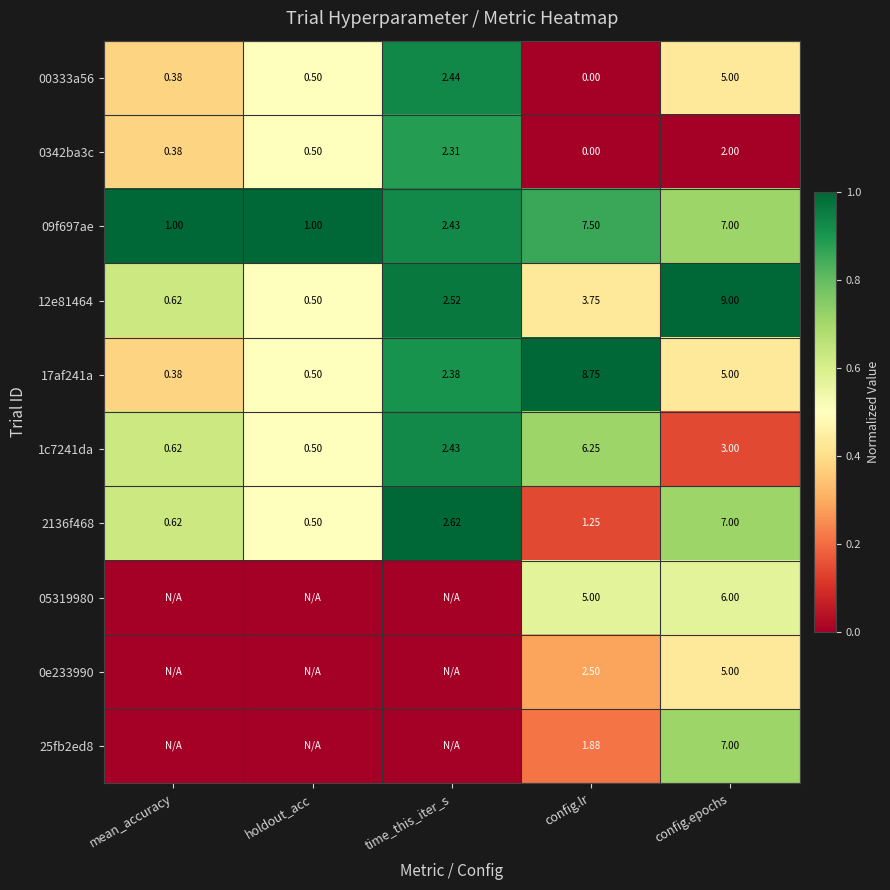

At which label does 1c7241da first exceed 2?

time_this_iter_s